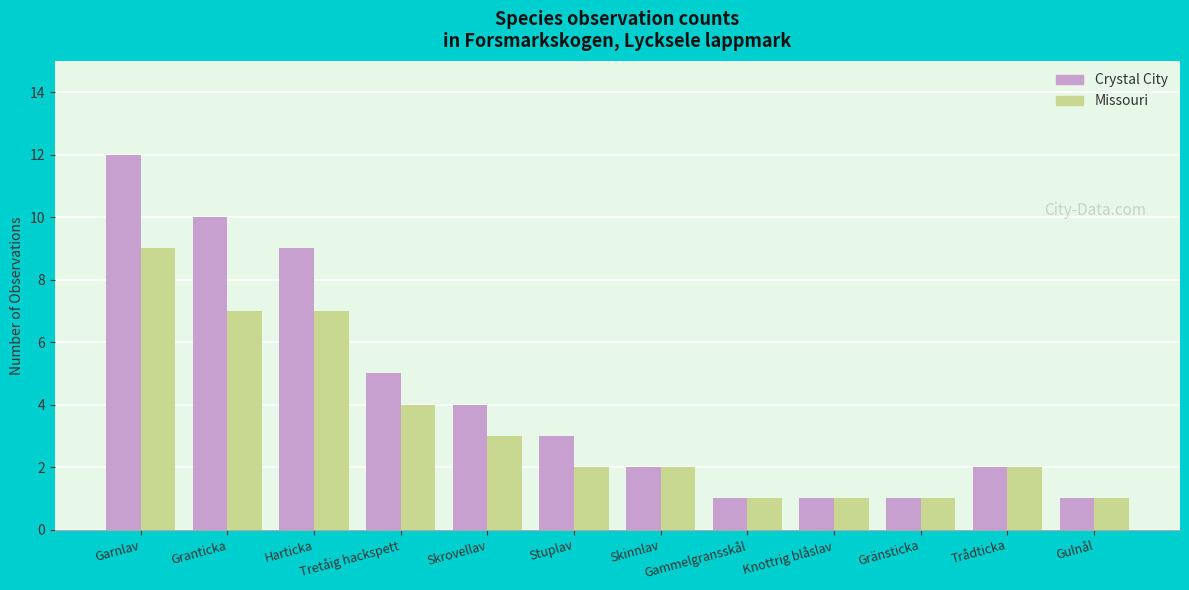

What is the total value across all series at Gammelgransskål?

2